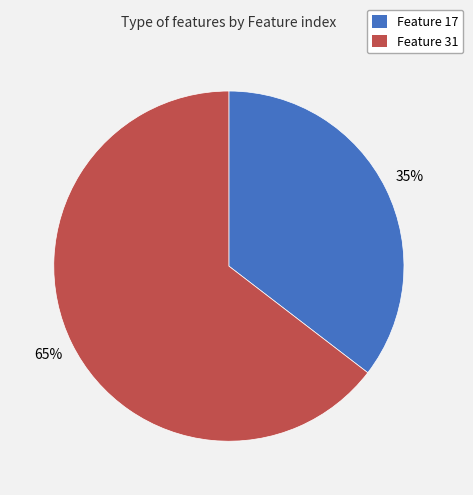

To the nearest percent, what is the average slice percentage?

50%